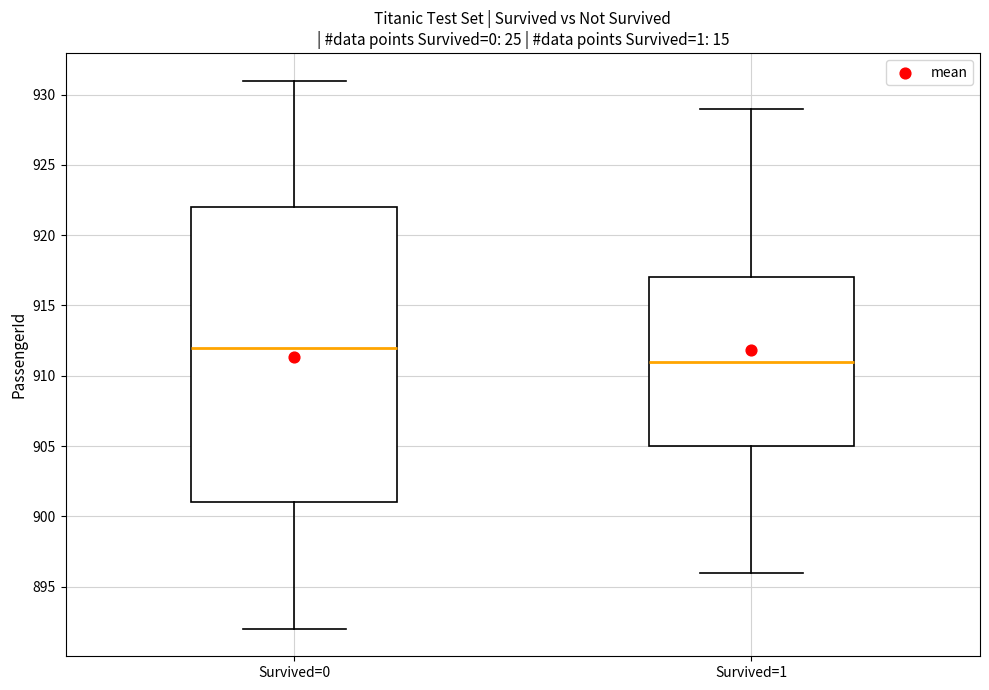

Reading left to right, transcribe this box plot: for each box, give where its median line is, the range the box spans, and where its two whiskers end, as read against the y-axis. The values are not printed on the chart, so give them approximately, as read against the axis.

Survived=0: median 912, box 901 to 922, whiskers 892 to 931
Survived=1: median 911, box 905 to 917, whiskers 896 to 929